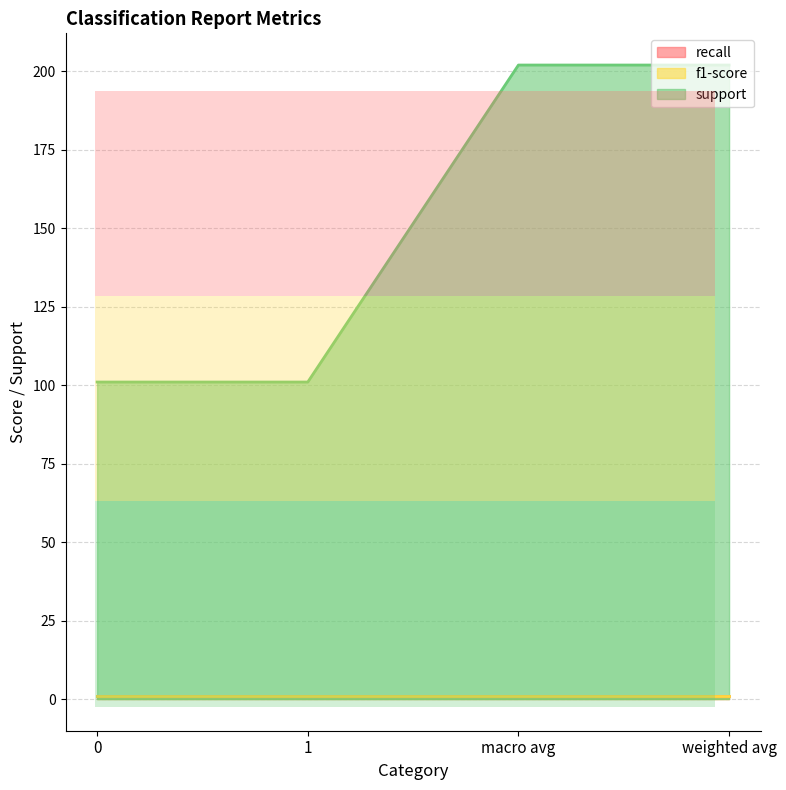

True or false: f1-score and recall intersect in this chart.

False